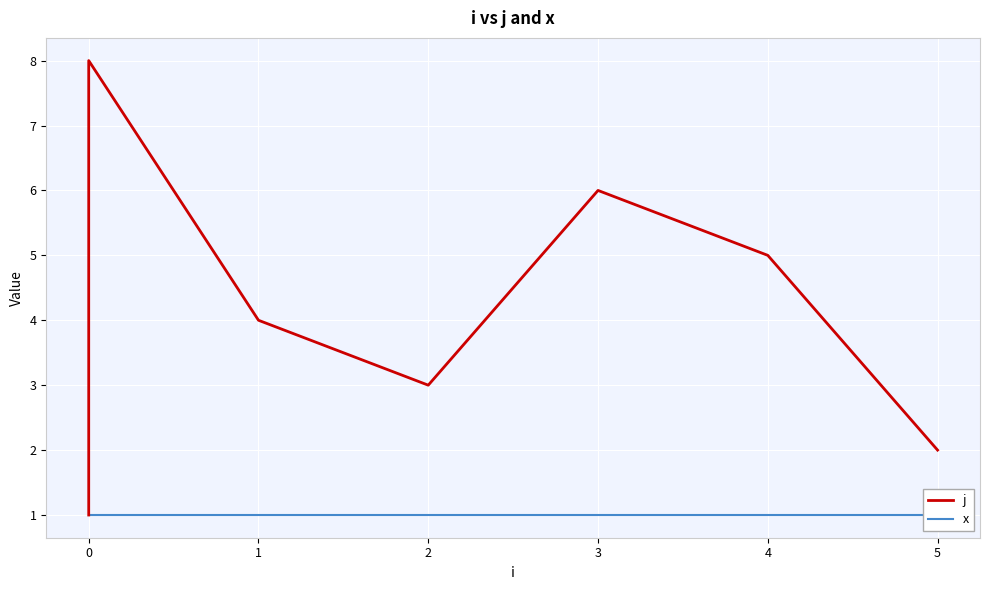

How many data points does each series have?

8